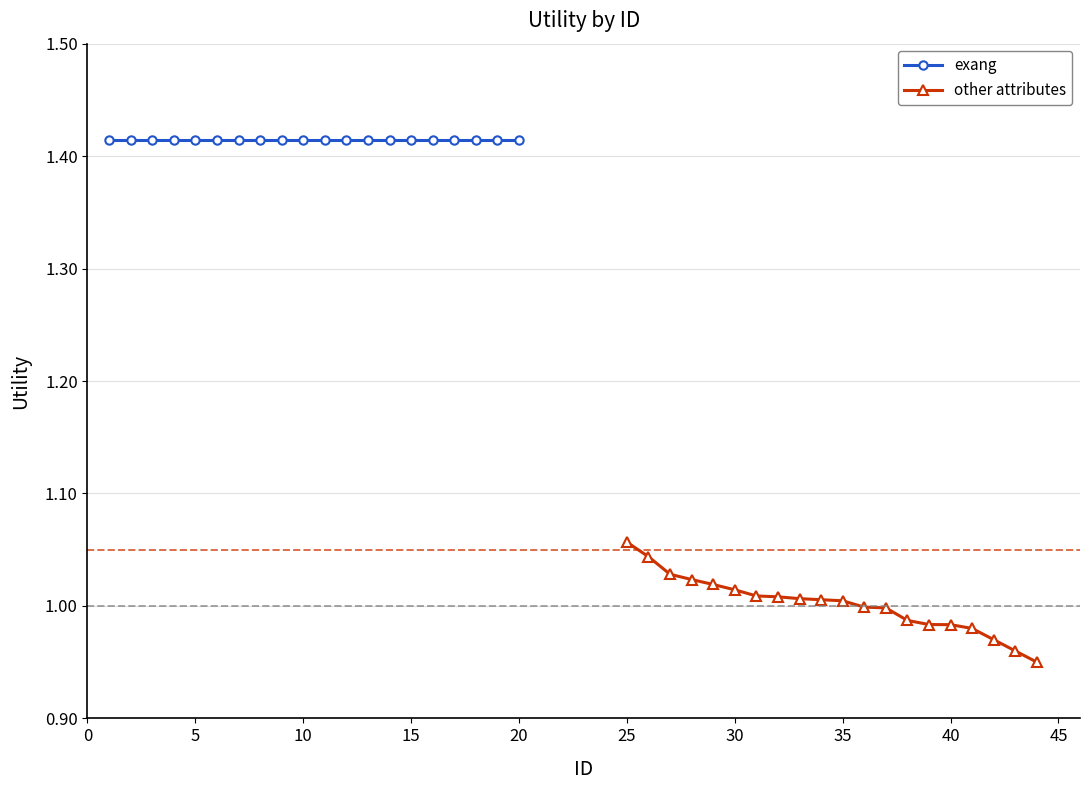

What is the average value of the exang series?

1.4